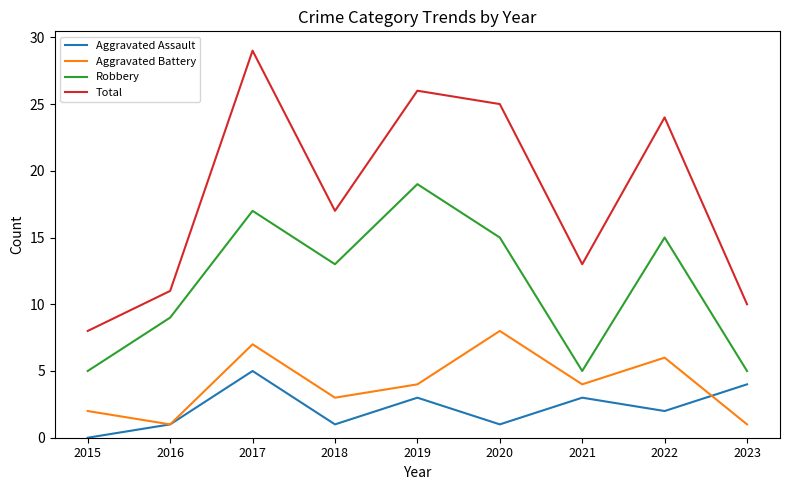

Reading right to left, what are all the values shown in this chart?

Aggravated Assault: 4	2	3	1	3	1	5	1	0
Aggravated Battery: 1	6	4	8	4	3	7	1	2
Robbery: 5	15	5	15	19	13	17	9	5
Total: 10	24	13	25	26	17	29	11	8